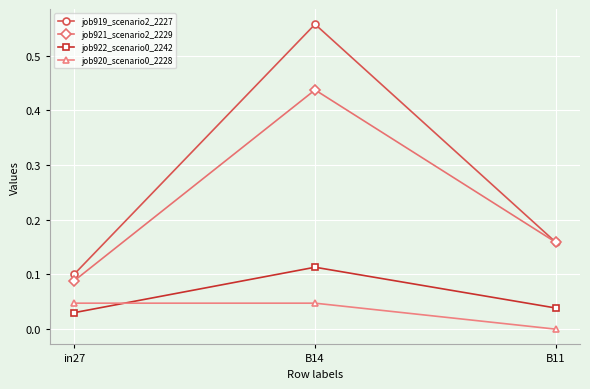

Rank the categories by job919_scenario2_2227 value from highest to lowest.

B14, B11, in27